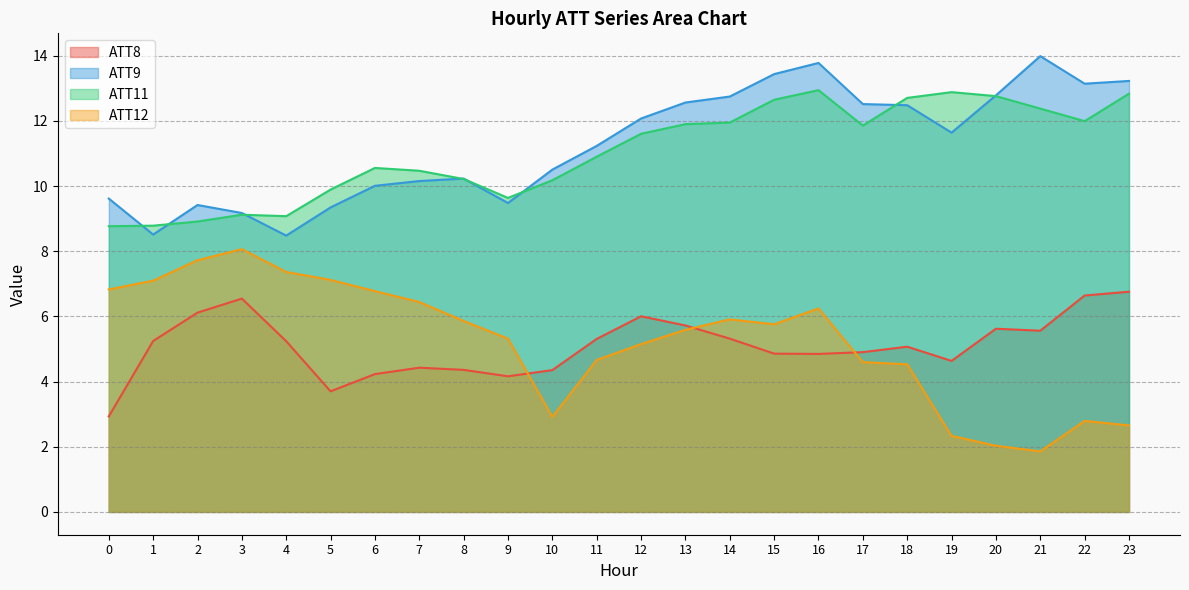

At which category is the sum across all series the highest?

16